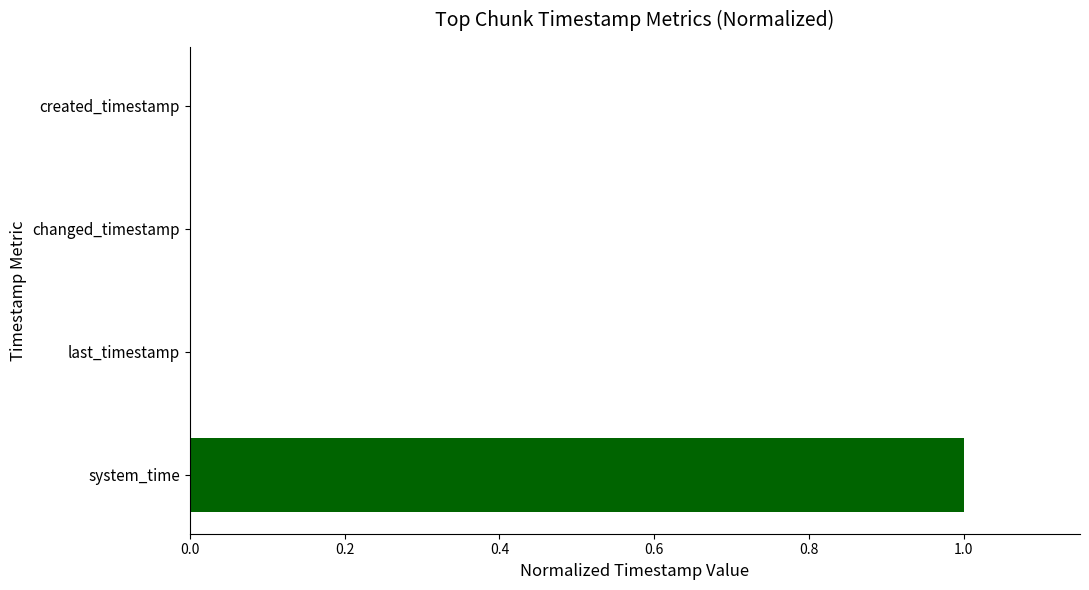

Which category has the highest value across all series?

system_time